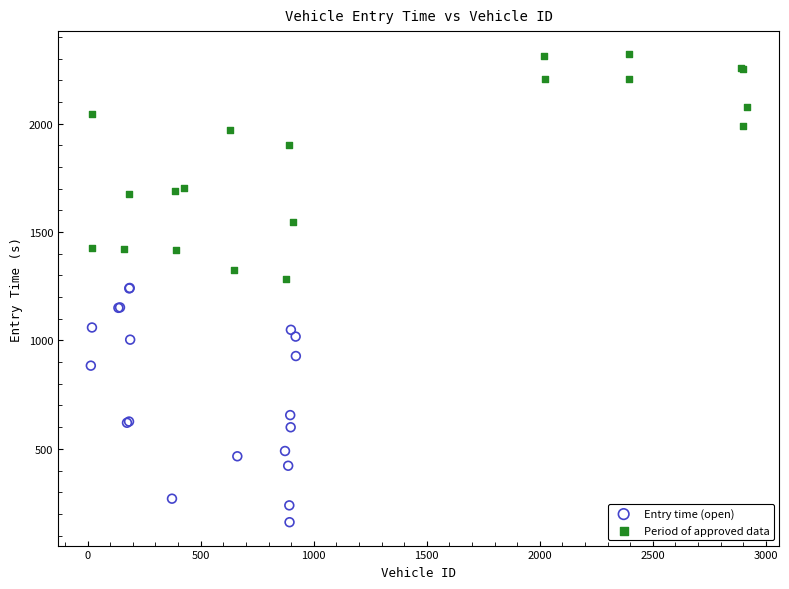

What are all the series names shown in the legend?

Entry time (open), Period of approved data